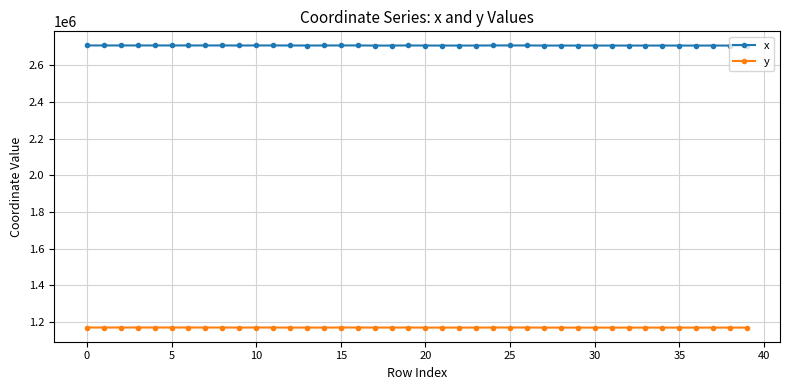

What is the maximum value for y?

1170649.9